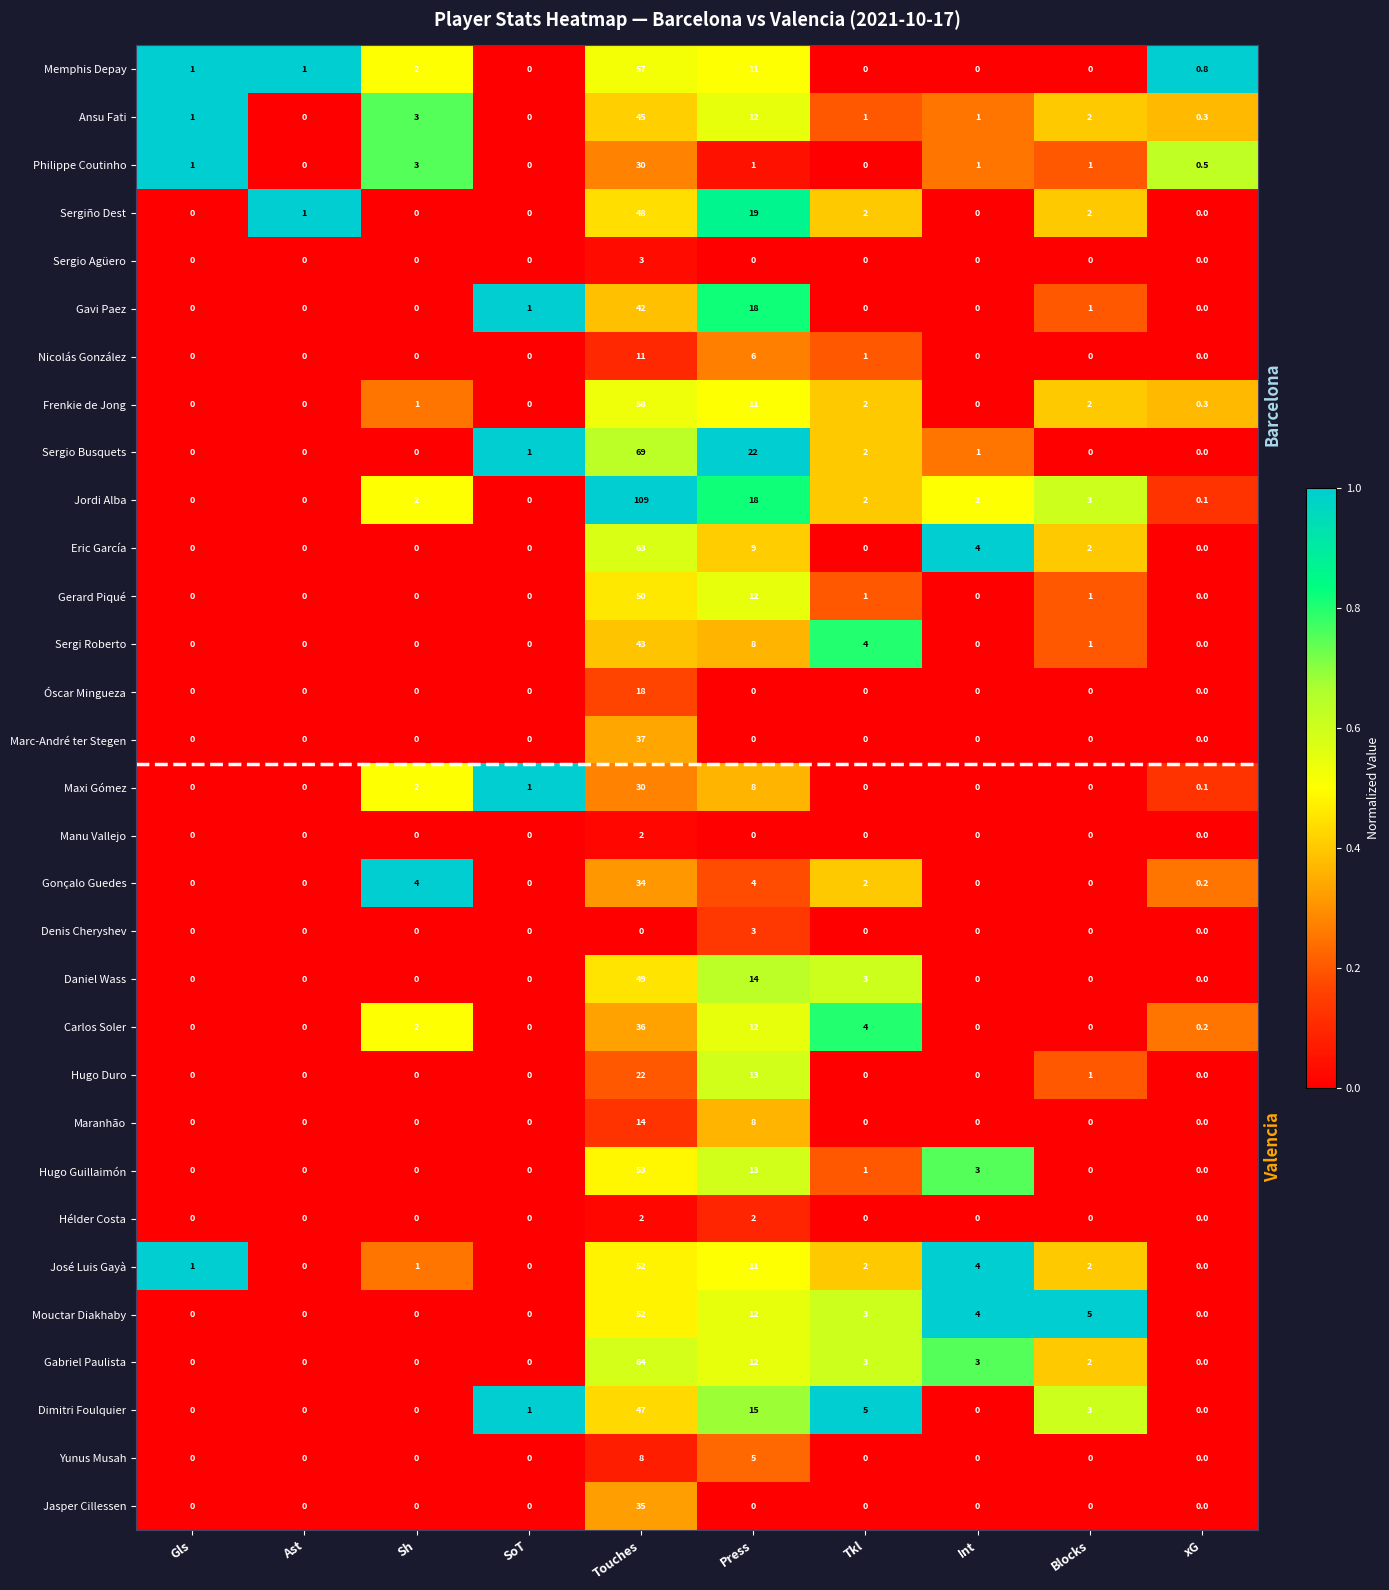

At which category is the sum across all series the highest?

Touches